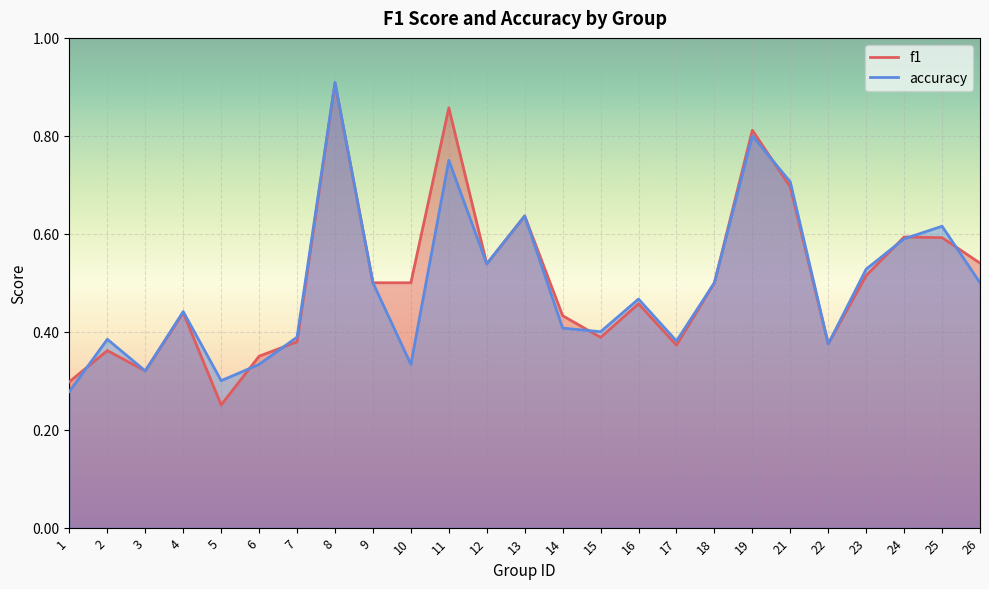

How many lines are shown in the chart?

2